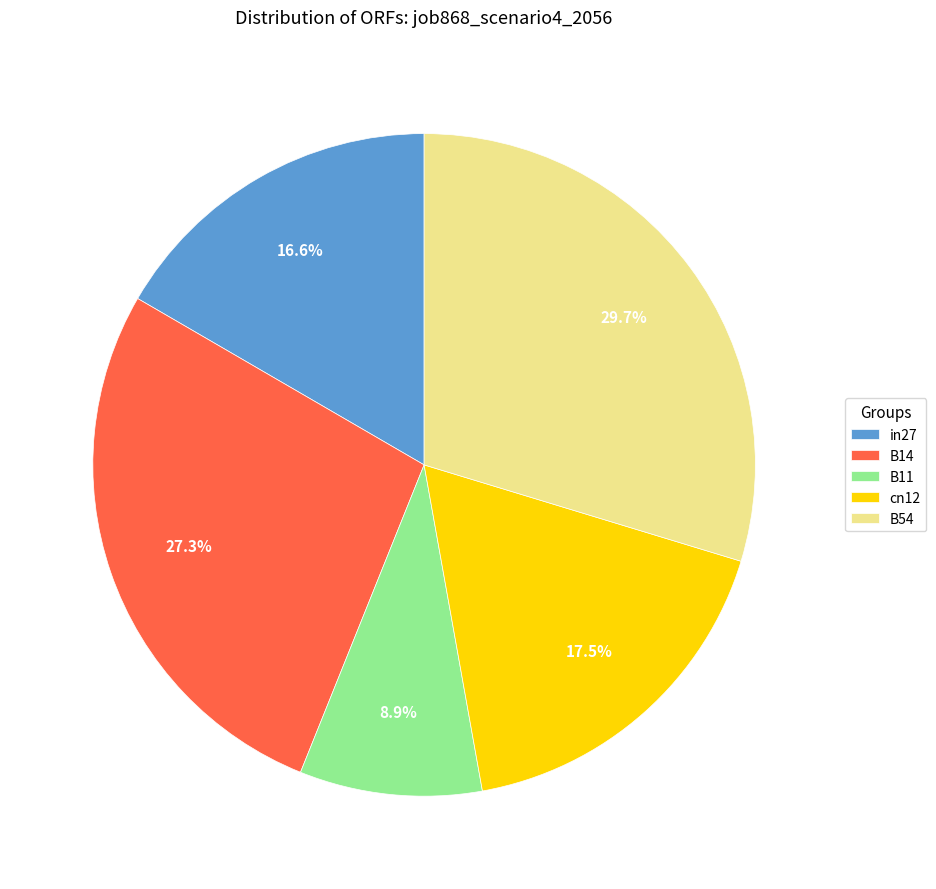

How many segments does this pie chart have?

5